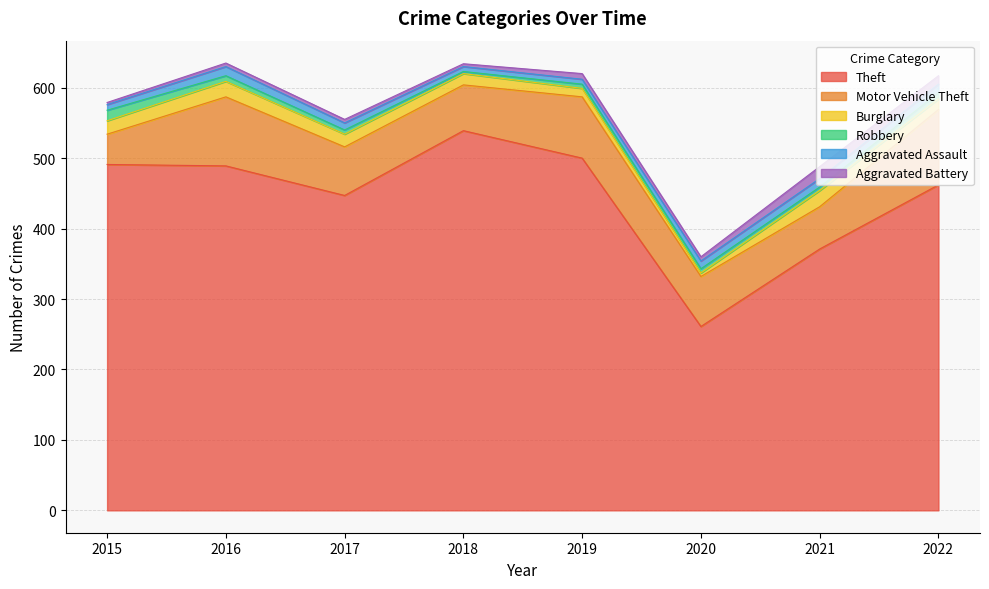

Between 2017 and 2020, which series saw the biggest shift?

Theft